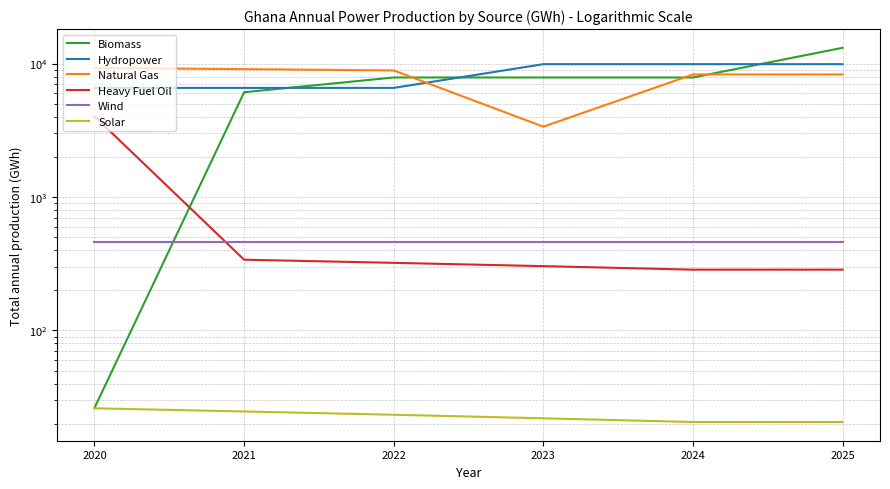

Rank the categories by Biomass value from highest to lowest.

2025, 2022, 2023, 2024, 2021, 2020